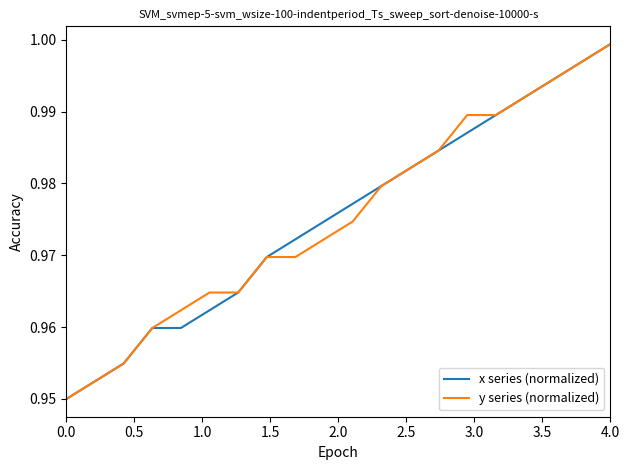

What are all the series names shown in the legend?

x series (normalized), y series (normalized)